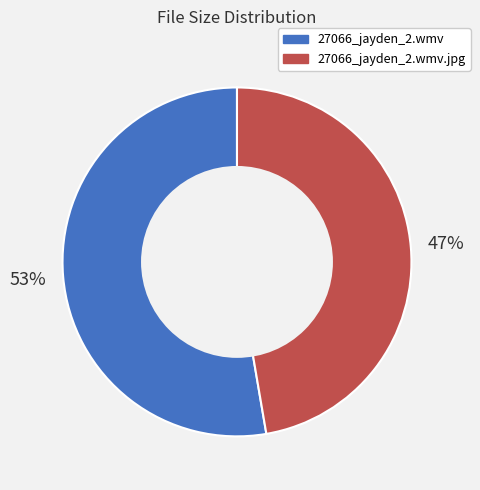

How many slices are in this pie chart?

2